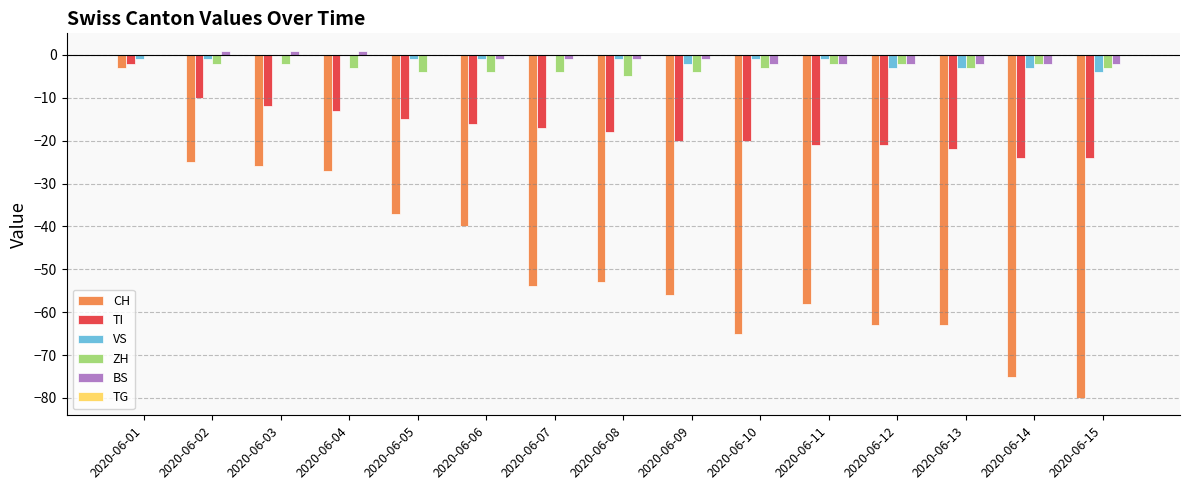

True or false: TI has a value of -17 at 2020-06-07.

True